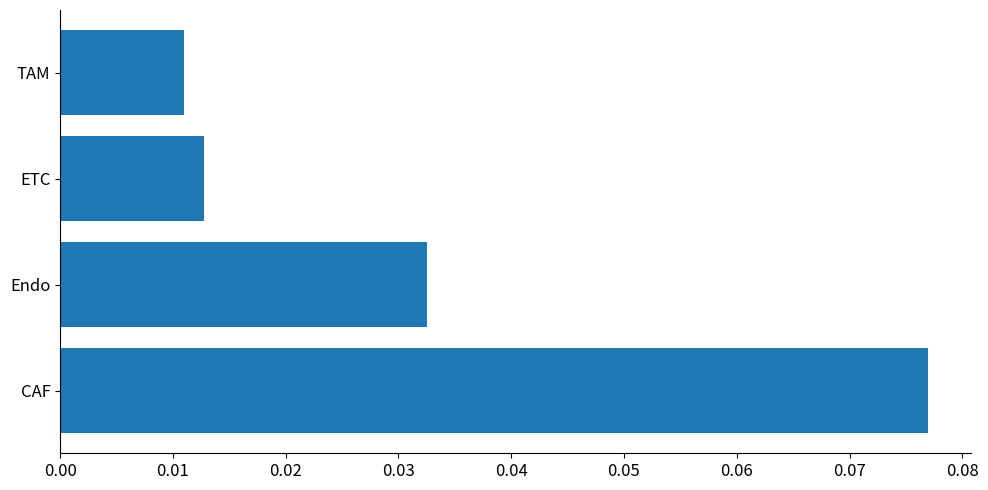

How many values are between 0 and 1?

4